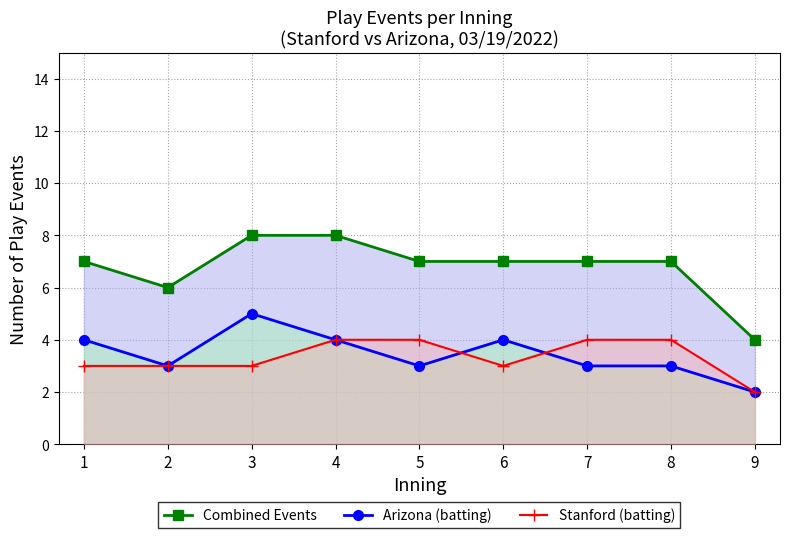

What is the average value of the Stanford (batting) series?

3